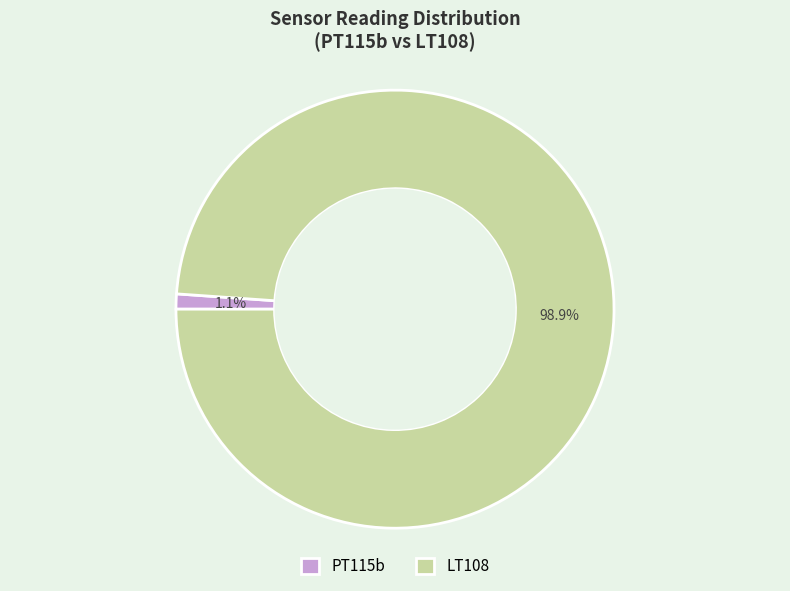

Which category has the smallest portion of the pie?

PT115b